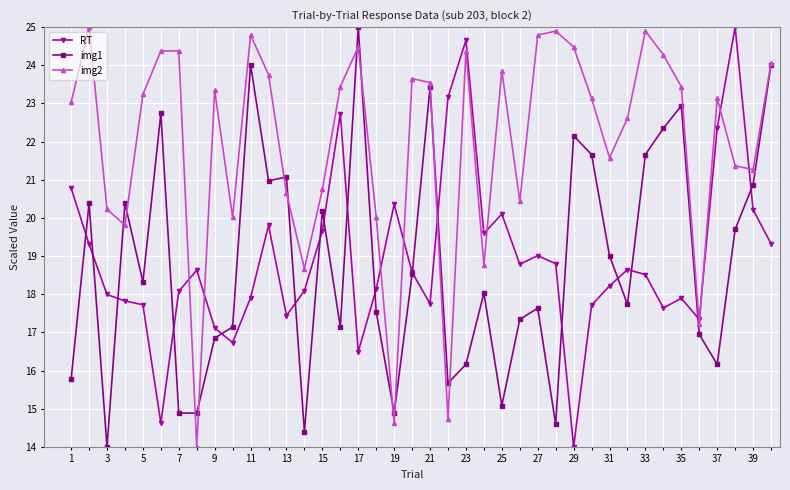

How many series are shown in this chart?

3